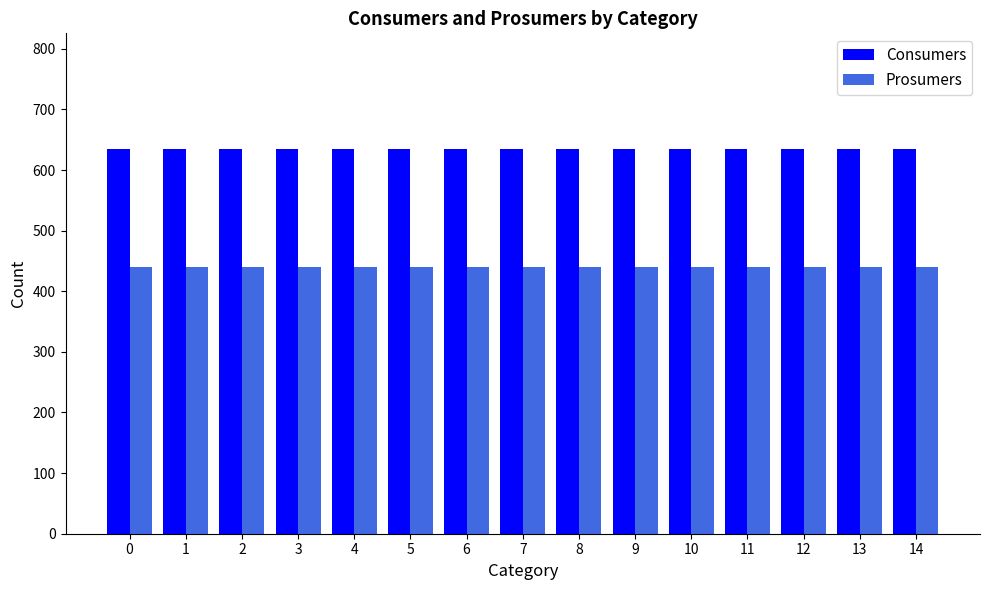

Reading left to right, list all the values displayed in this chart.

Consumers: 0=635	1=635	2=635	3=635	4=635	5=635	6=635	7=635	8=635	9=635	10=635	11=635	12=635	13=635	14=635
Prosumers: 0=440	1=440	2=440	3=440	4=440	5=440	6=440	7=440	8=440	9=440	10=440	11=440	12=440	13=440	14=440